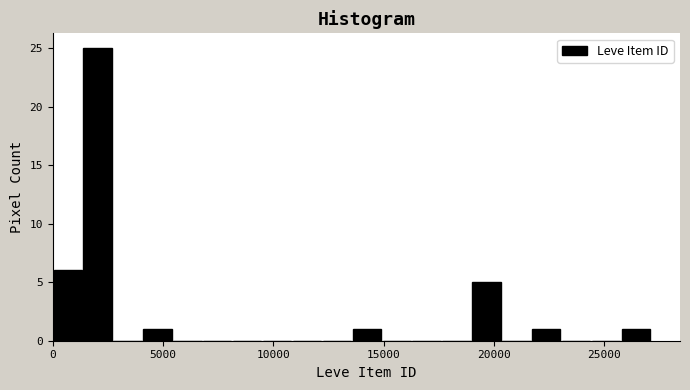

Read against the x-axis, roughly where is the centre of the tallest bar?

2000